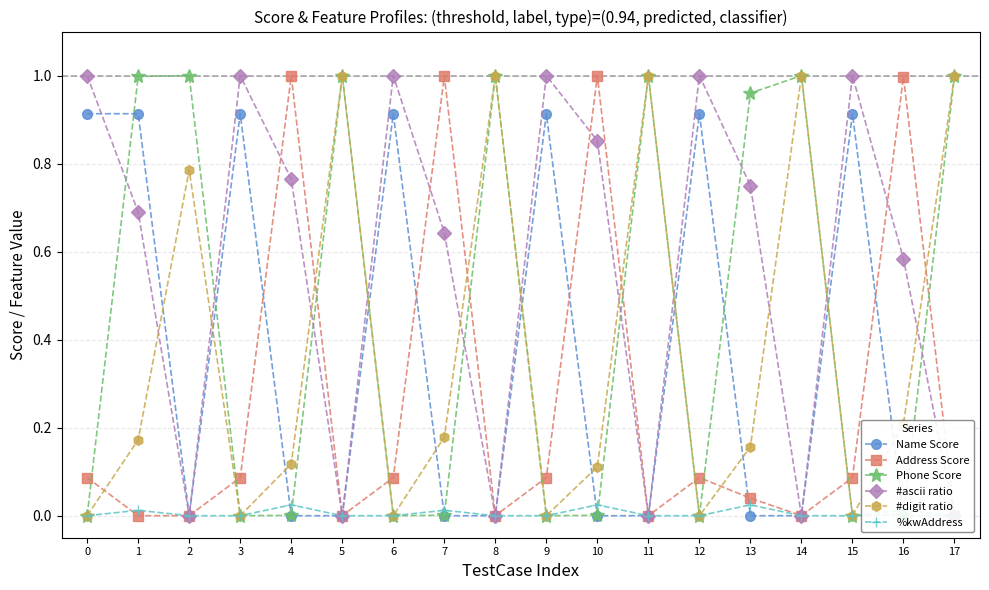

How many times do %kwAddress and Address Score cross each other?

2